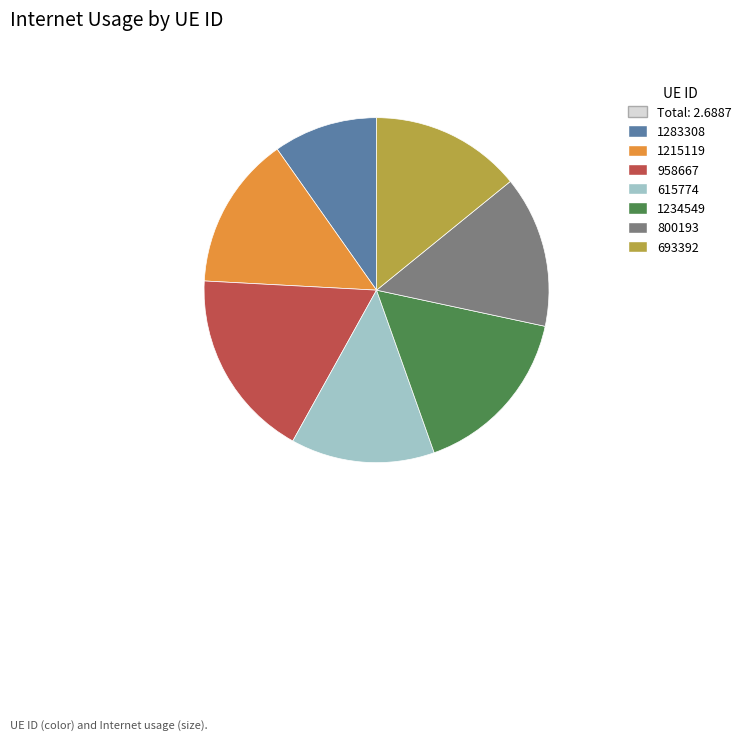

Does any single category account for the majority?

No